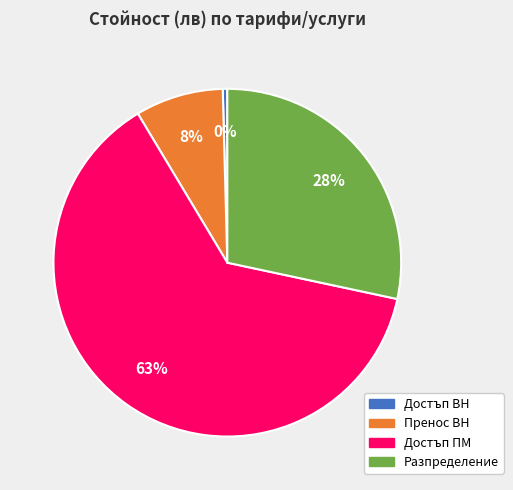

Is it true that Достъп ПМ is 63% of the pie?

True